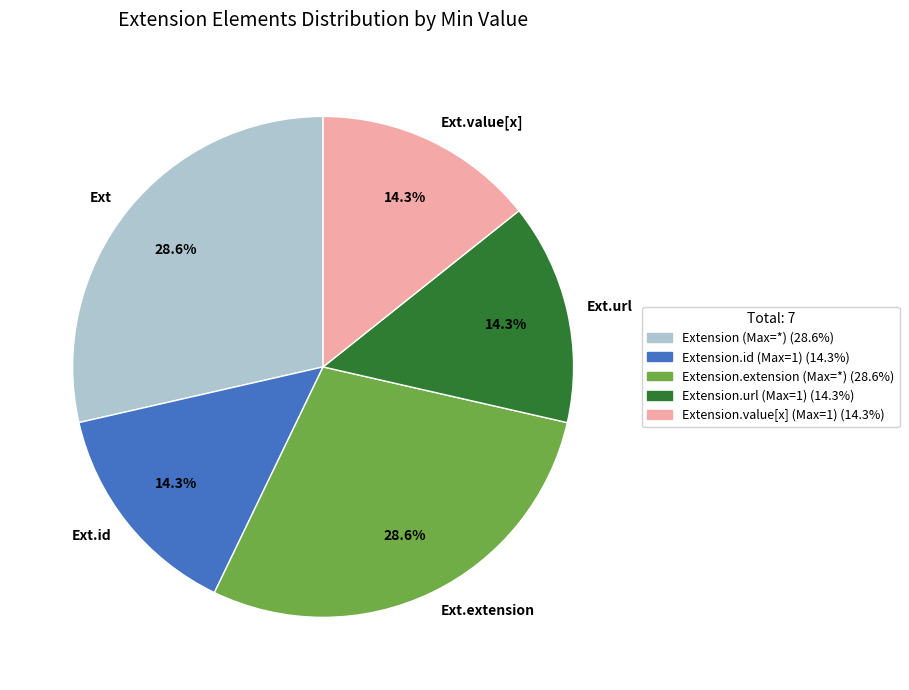

What is the ratio of the value at Ext.url to the value at Ext.value[x]?

1.0